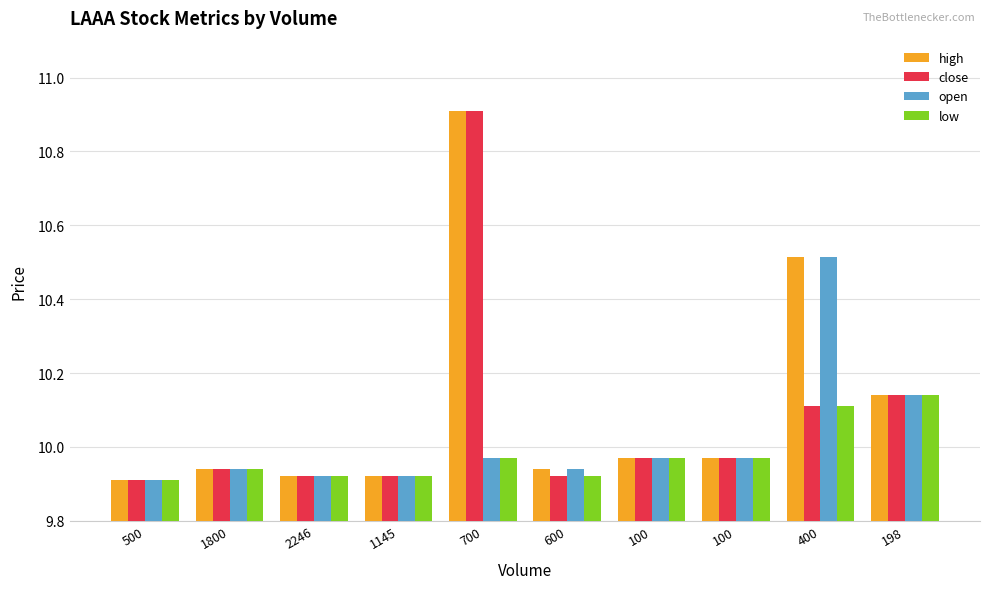

List the labels in order of open value, smallest first.

500, 2246, 1145, 1800, 600, 700, 100, 100, 198, 400